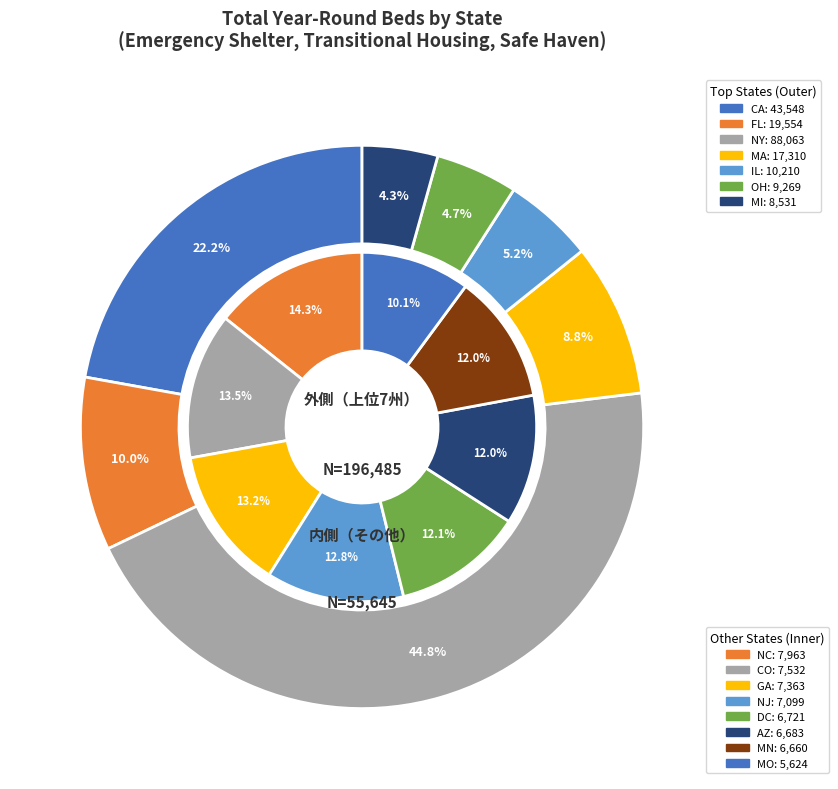

Rank the categories by value from lowest to highest.

MO, MN, AZ, DC, NJ, GA, CO, NC, MI, OH, IL, MA, FL, CA, NY